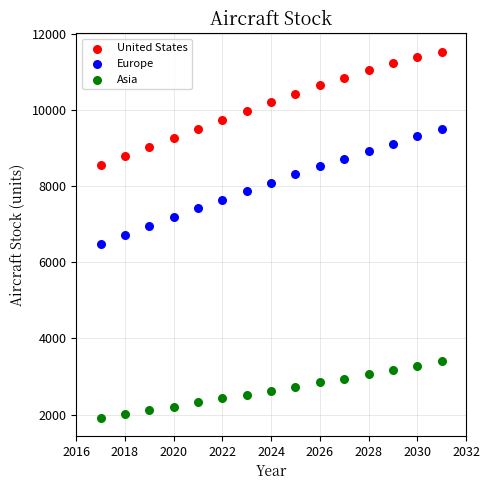

Across all data points, what is the range of X values (max minus min)?

14.0